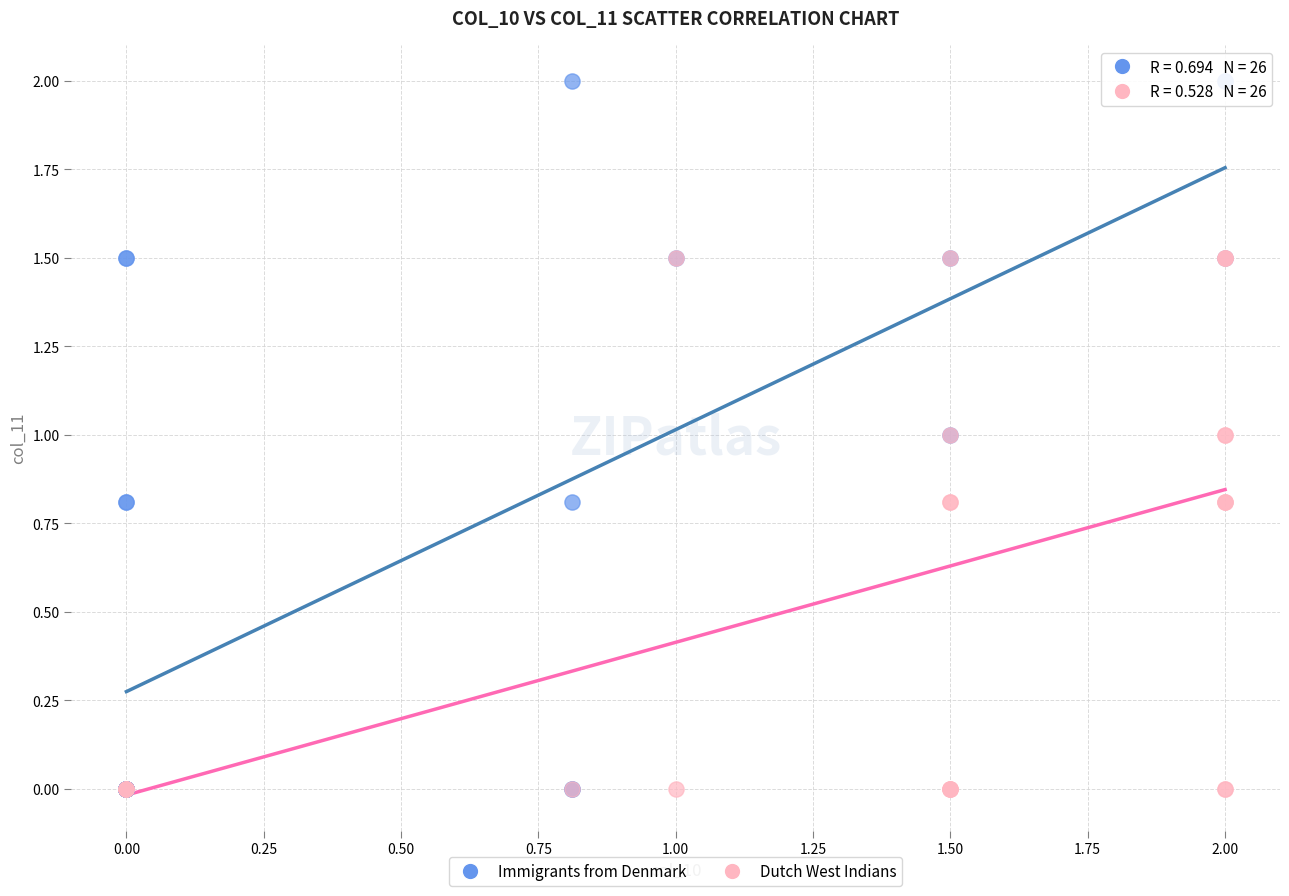

What are all the series names shown in the legend?

Immigrants from Denmark, Dutch West Indians